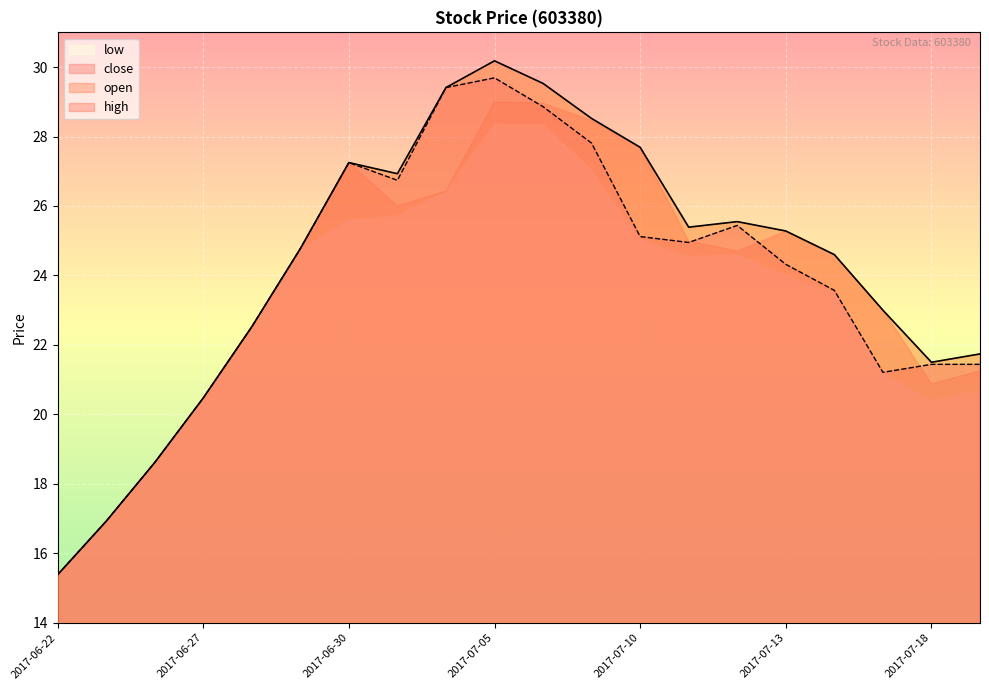

How many data points does each series have?

20